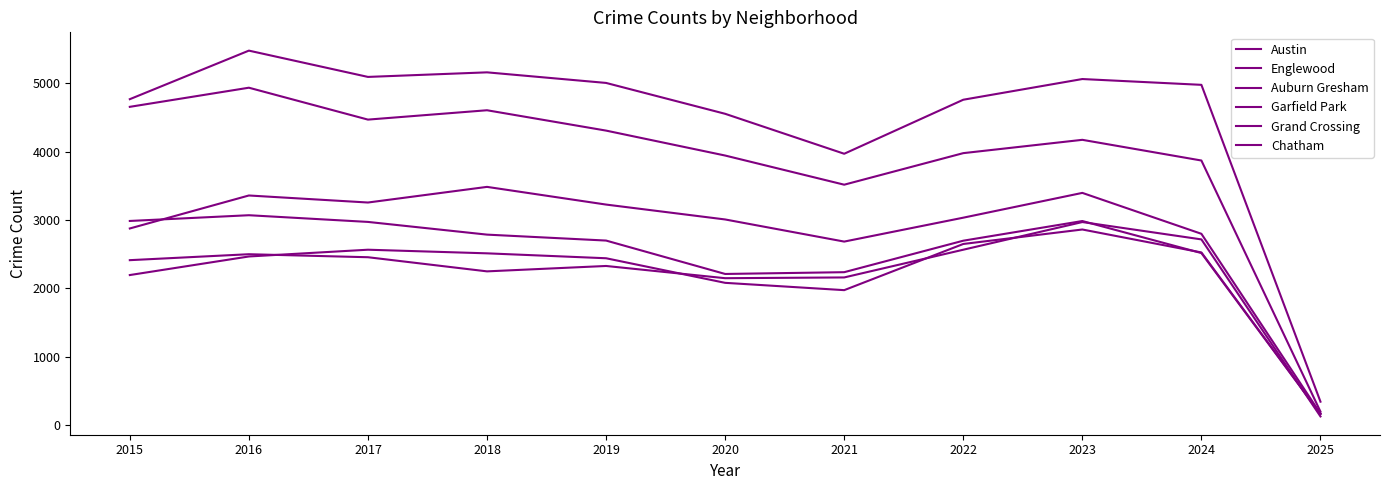

Does the chart display data point markers on the line(s)?

No